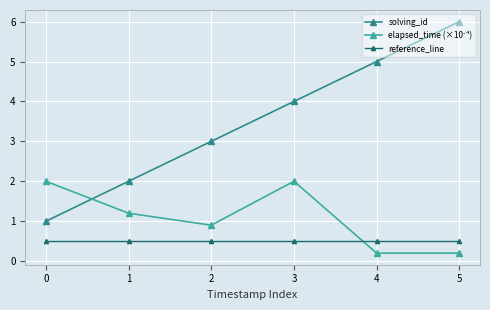

True or false: solving_id has more than 2 points higher than both neighbors.

False